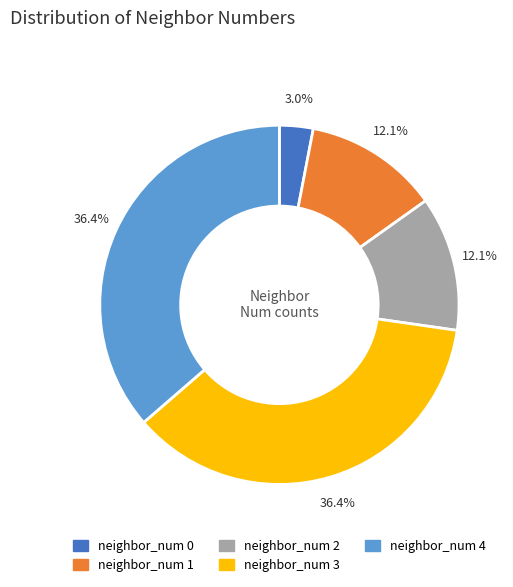

To the nearest percent, what is the average slice percentage?

20%